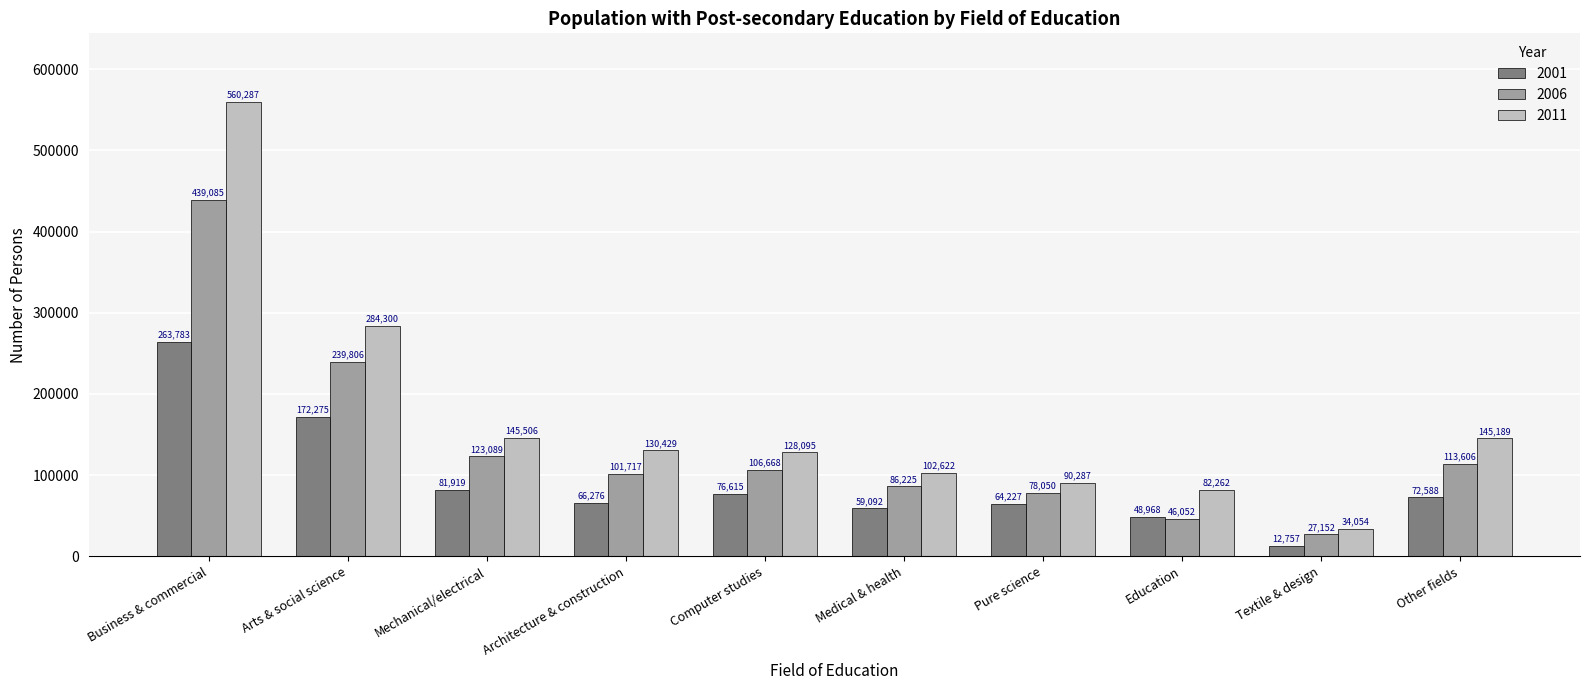

True or false: 2011 has a value of 42788 at Architecture & construction.

False